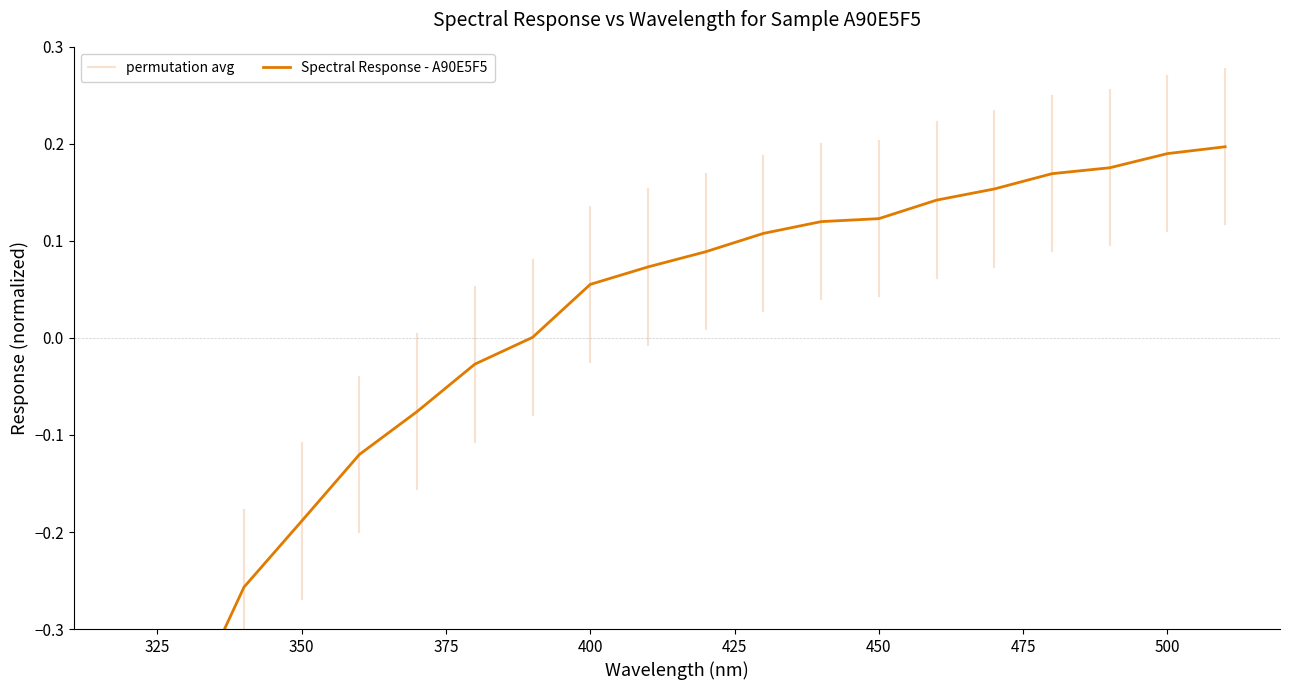

Which label corresponds to the smallest value in the chart?

320.0